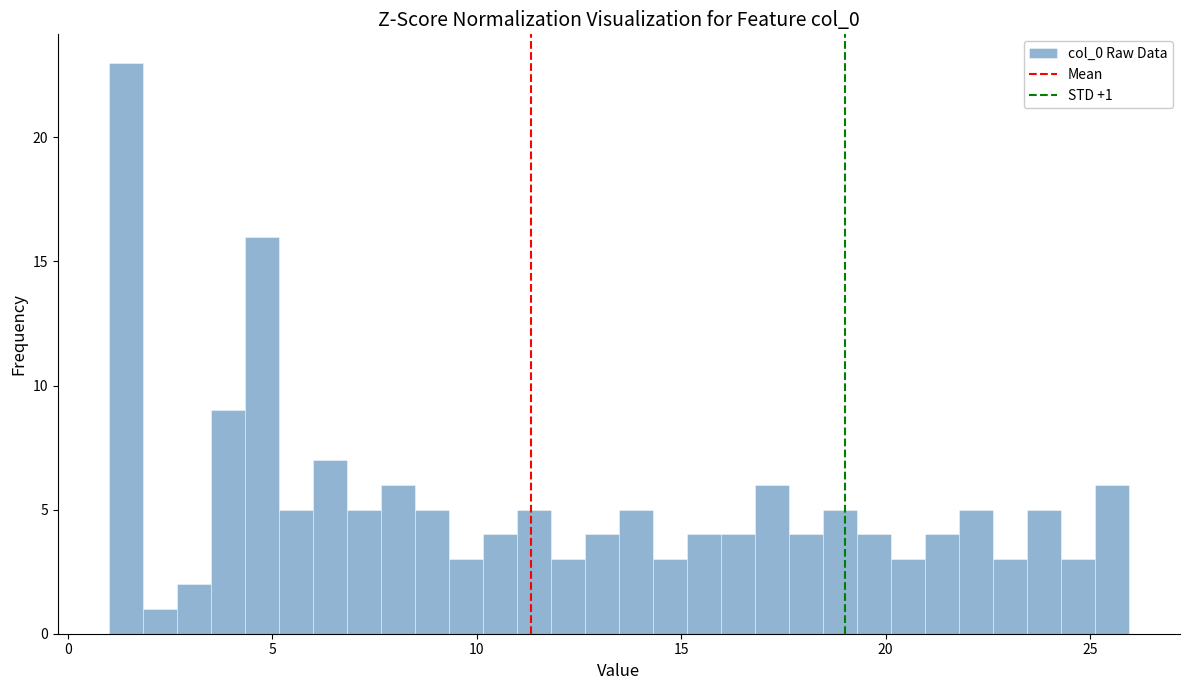

Around what value on the x-axis is the tallest bar? Give the approximate position of its centre, as read against the axis.

1.5